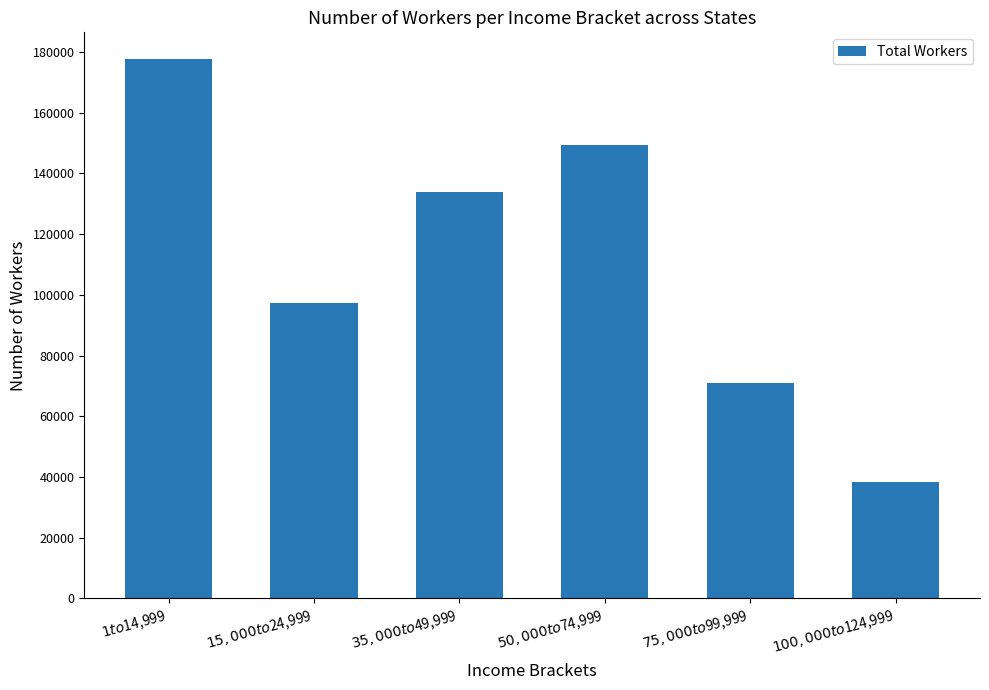

Which has a higher value, $50,000 to $74,999 or $15,000 to $24,999?

$50,000 to $74,999